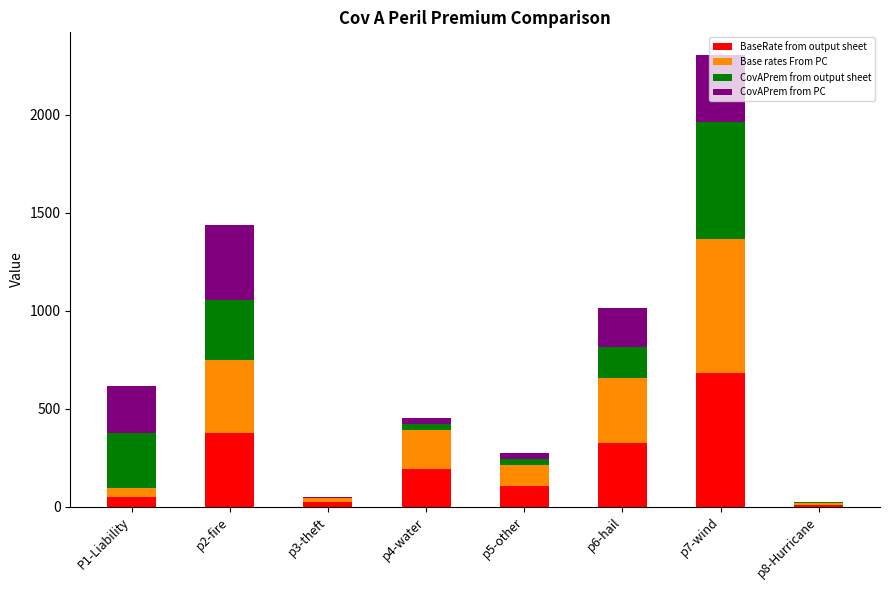

At which category is the sum across all series the highest?

p7-wind